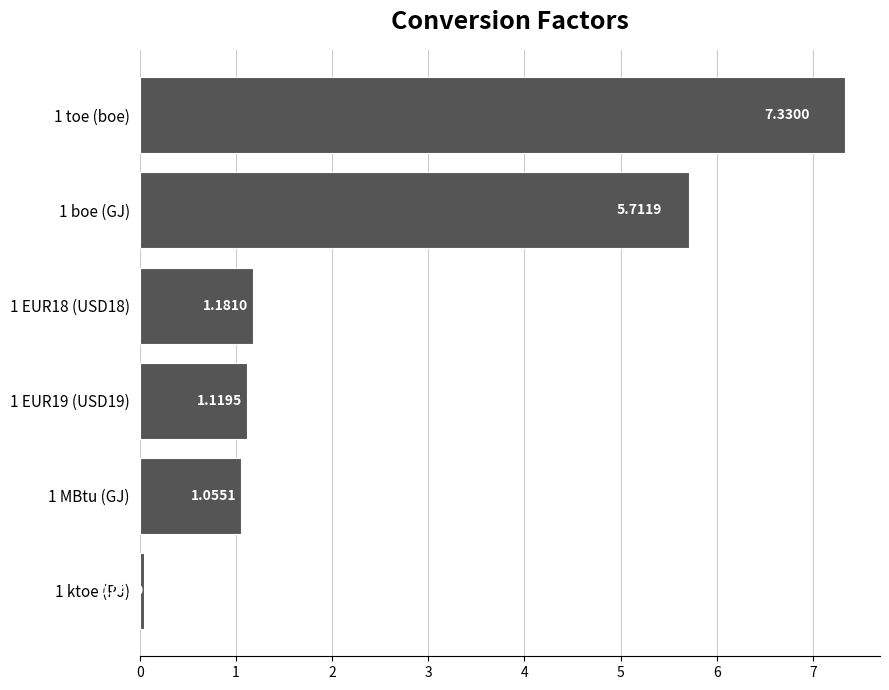

What is the greatest value displayed?

7.3